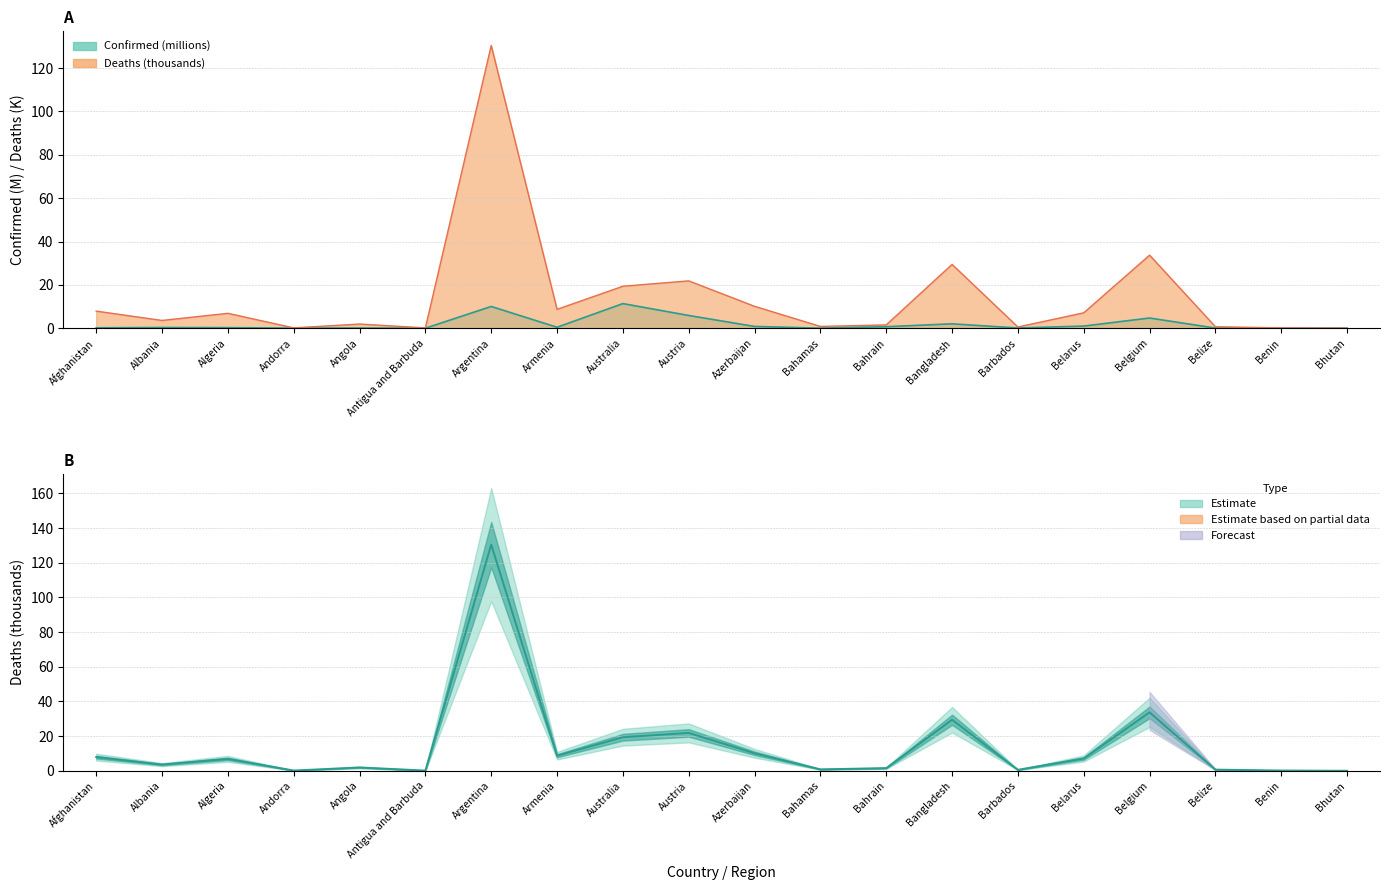

Reading left to right, list all the values displayed in this chart.

Confirmed: Afghanistan=0.2	Albania=0.3	Algeria=0.3	Andorra=0.0	Angola=0.1	Antigua and Barbuda=0.0	Argentina=10.0	Armenia=0.4	Australia=11.4	Austria=5.9	Azerbaijan=0.8	Bahamas=0.0	Bahrain=0.7	Bangladesh=2.0	Barbados=0.1	Belarus=1.0	Belgium=4.7	Belize=0.1	Benin=0.0	Bhutan=0.1
Deaths: Afghanistan=7.9	Albania=3.6	Algeria=6.9	Andorra=0.2	Angola=1.9	Antigua and Barbuda=0.1	Argentina=130.5	Armenia=8.7	Australia=19.4	Austria=21.9	Azerbaijan=10.1	Bahamas=0.8	Bahrain=1.5	Bangladesh=29.4	Barbados=0.6	Belarus=7.1	Belgium=33.7	Belize=0.7	Benin=0.2	Bhutan=0.0